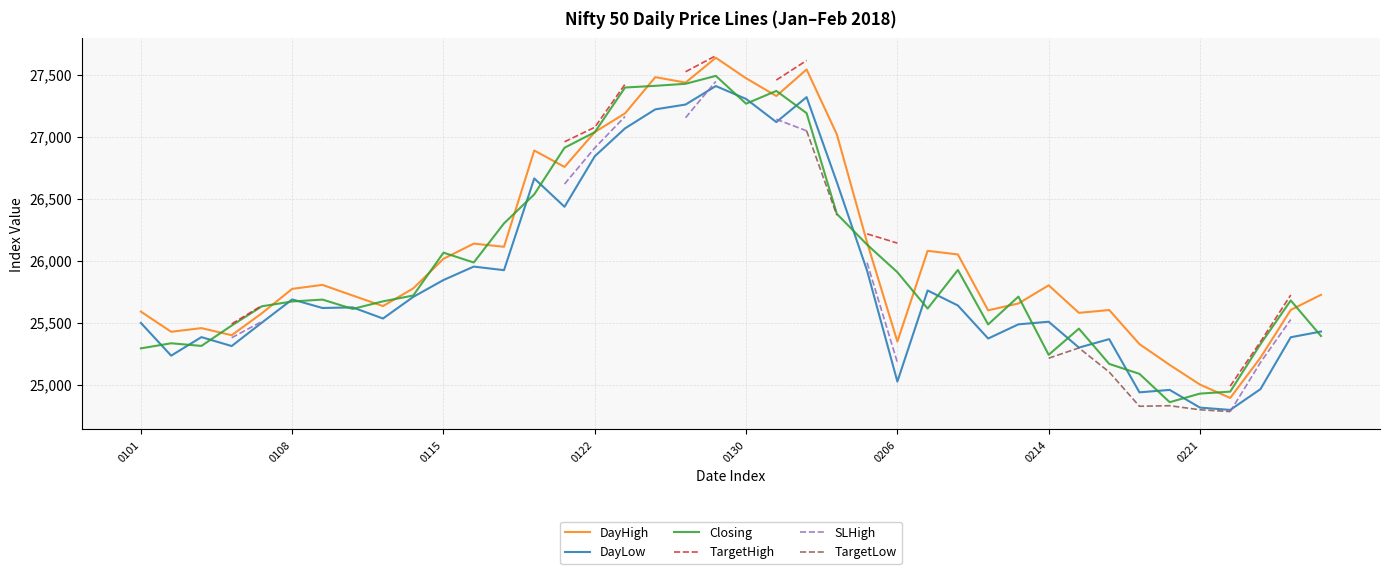

What is the highest value of the Closing series?

27489.4